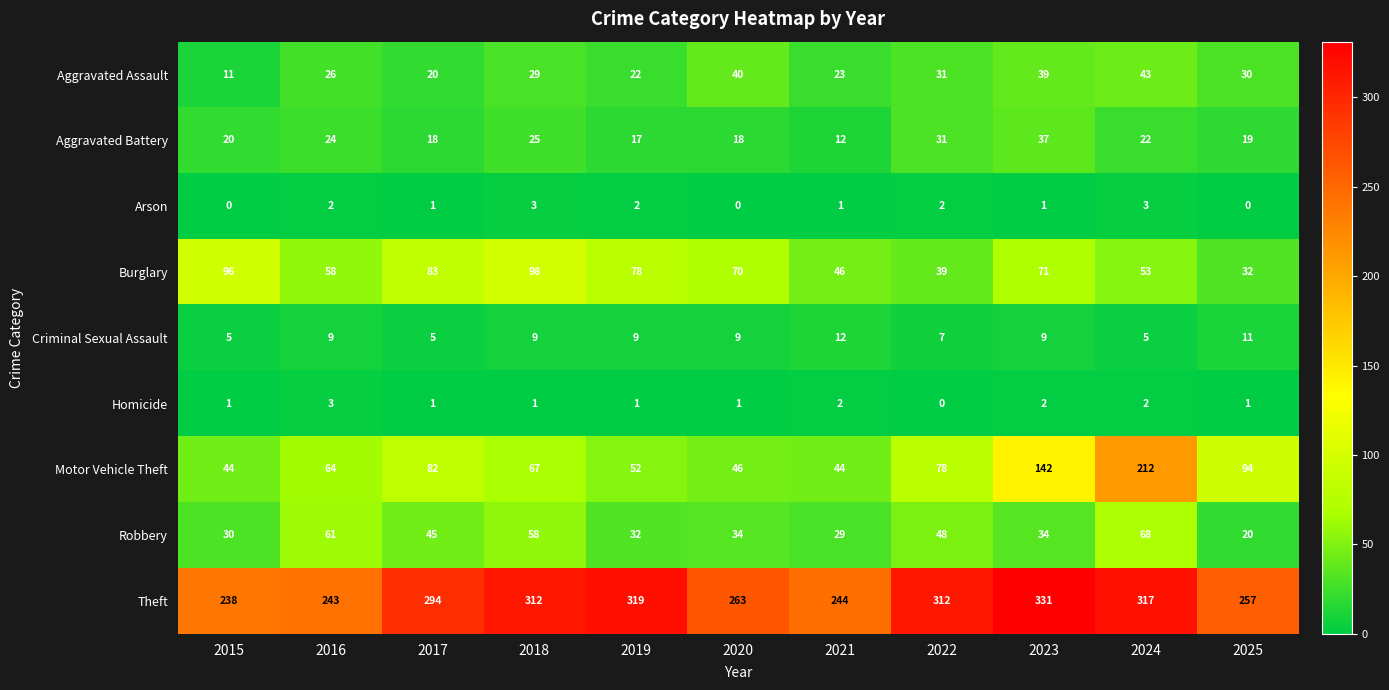

The Homicide series shows 1 at 2019. True or false?

True